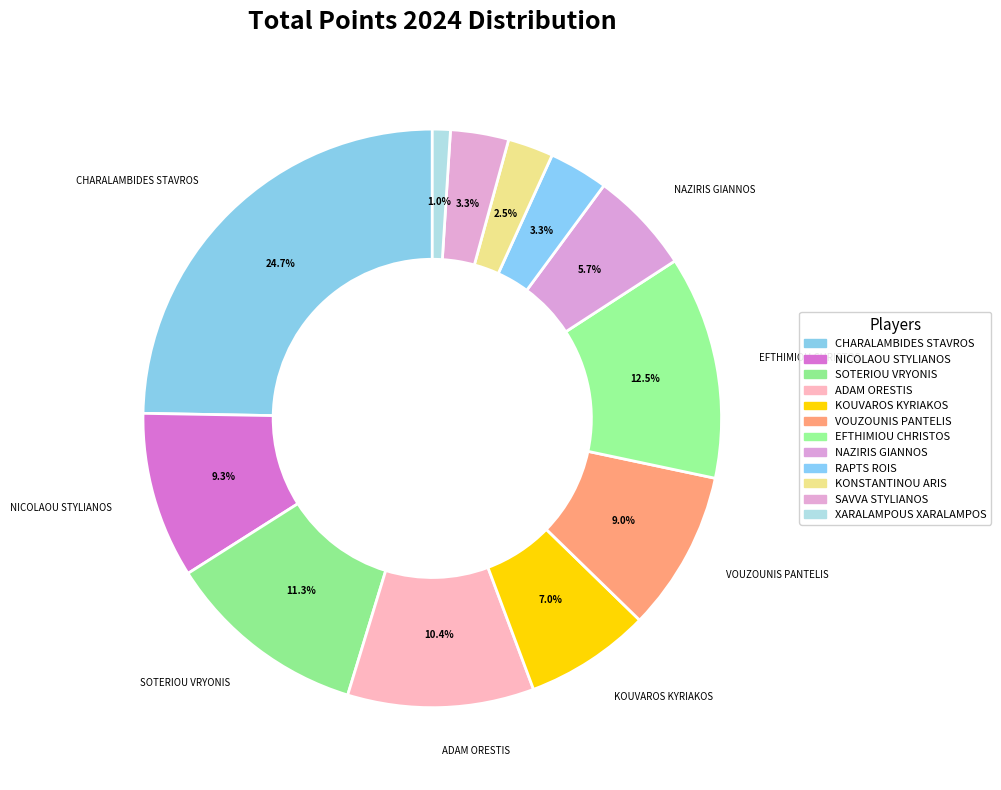

Combined, what portion of the pie is NICOLAOU STYLIANOS and NAZIRIS GIANNOS?

15.0%